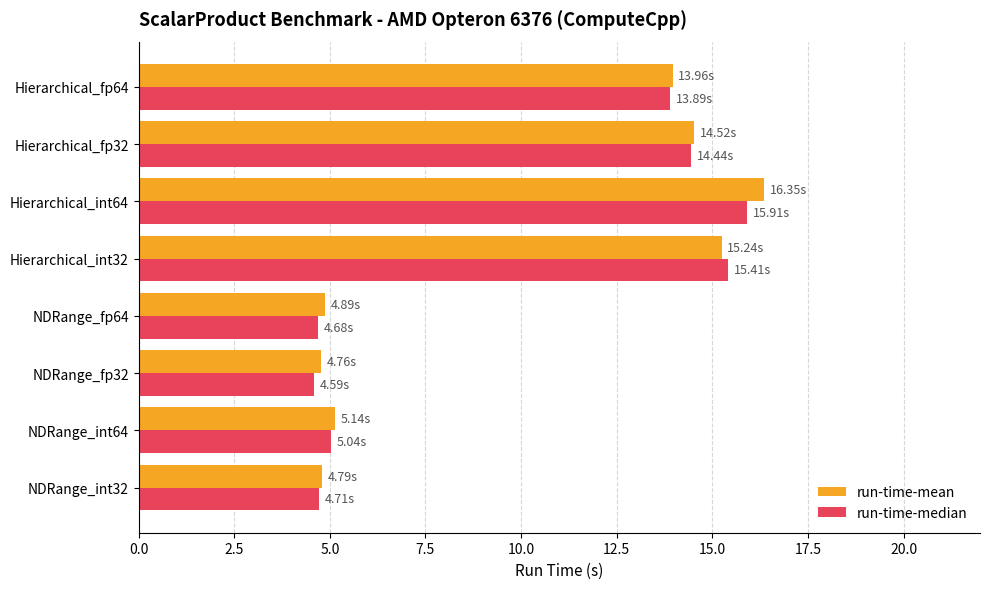

What is the highest value of the run-time-median series?

15.9